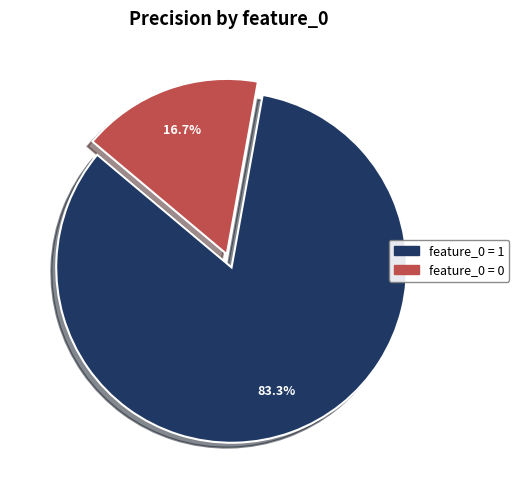

Does any single category account for the majority?

Yes